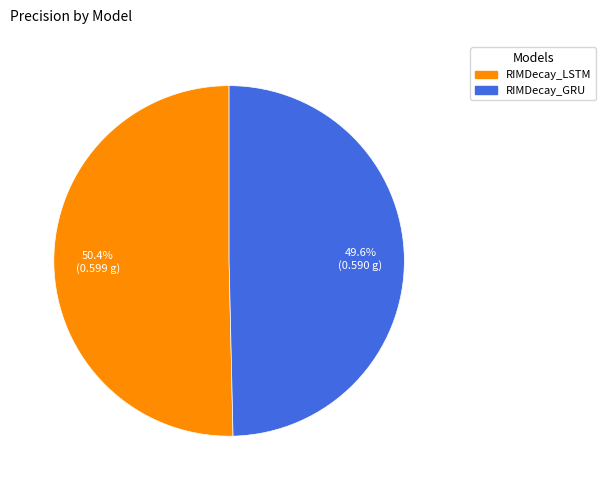

Which category has the biggest portion of the pie?

RIMDecay_LSTM